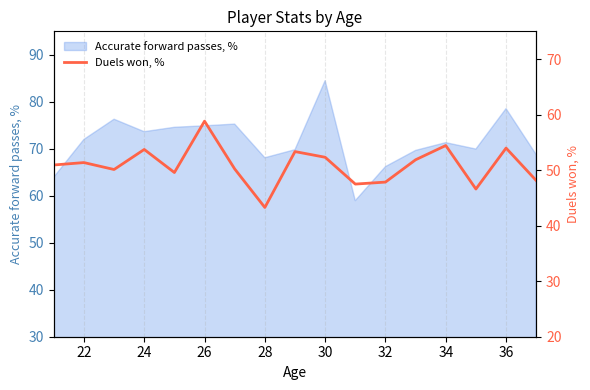

Reading left to right, extract all data points from this chart.

50.9	51.4	50.1	53.7	49.6	58.8	50.2	43.3	53.3	52.3	47.5	47.9	51.9	54.4	46.6	54.0	48.1